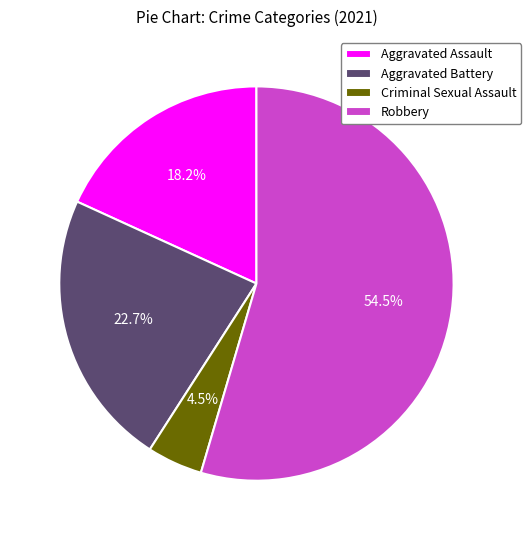

Rank the categories by value from lowest to highest.

Criminal Sexual Assault, Aggravated Assault, Aggravated Battery, Robbery